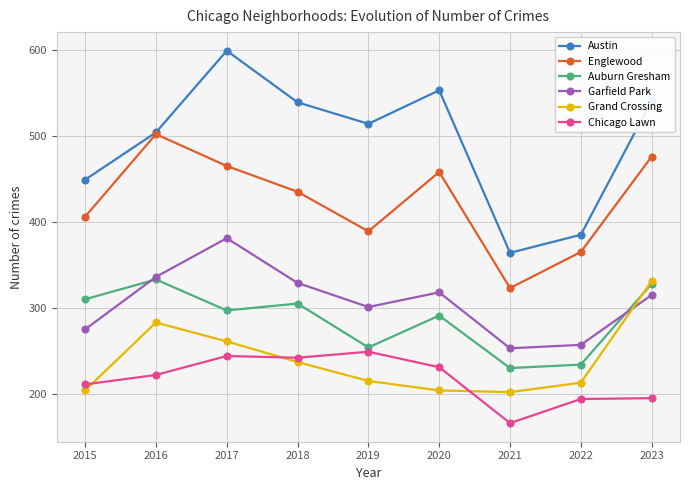

What is the sum of all Grand Crossing values?

2150